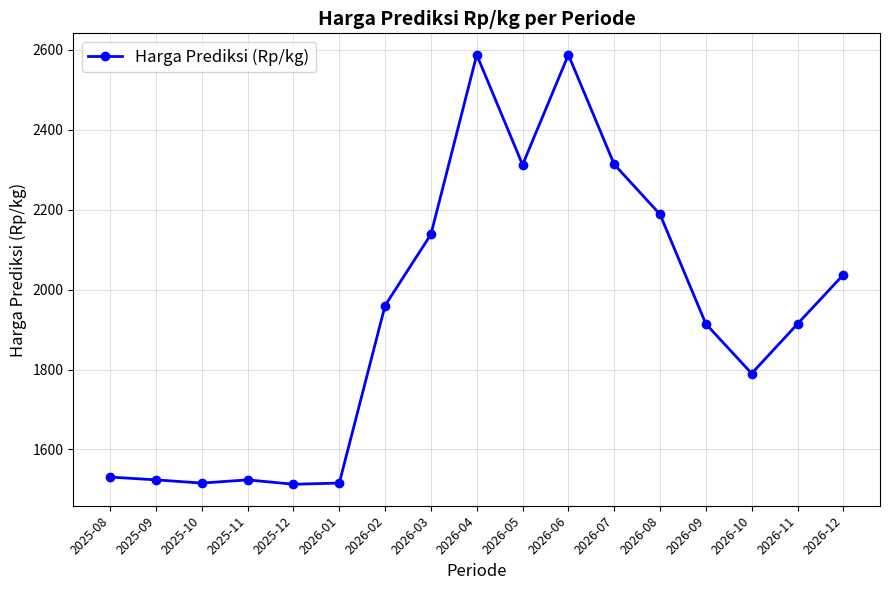

What is the difference between the maximum and minimum values?

1074